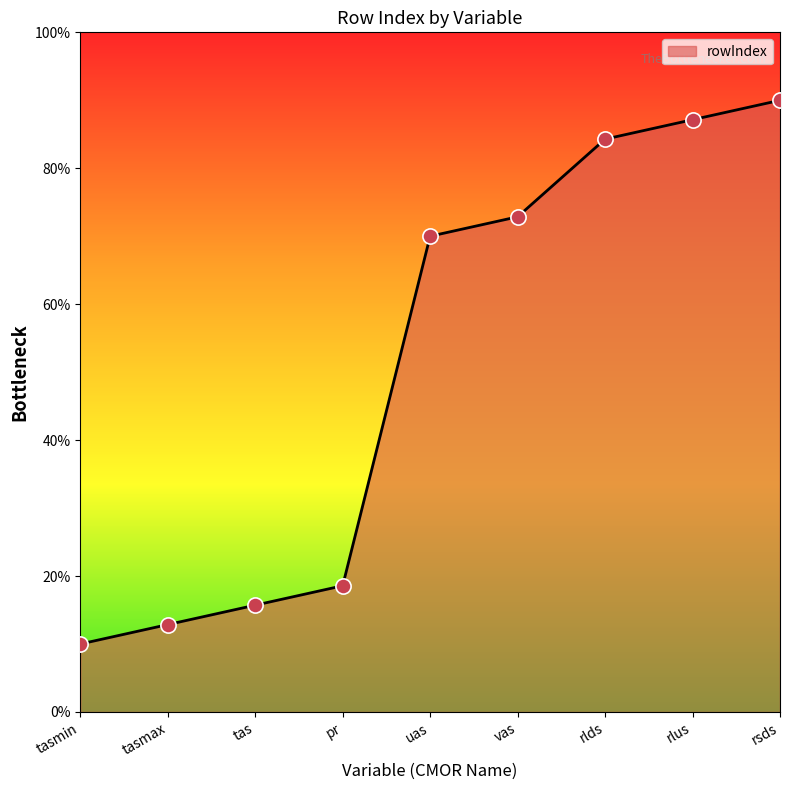

Which has a higher value, pr or tasmin?

pr